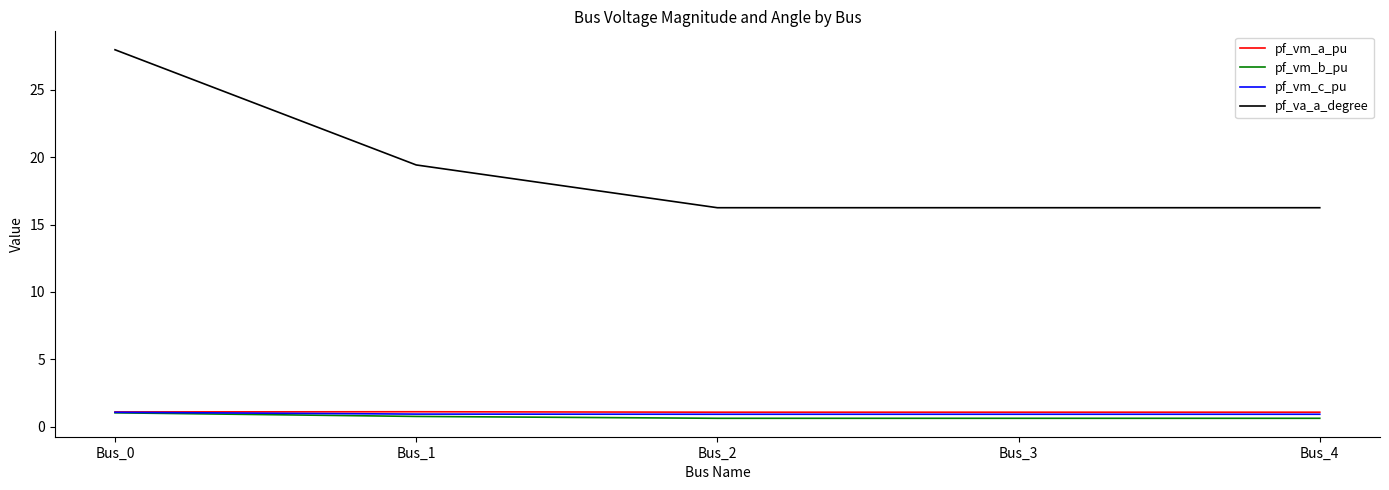

Which series has the largest total across all categories?

pf_va_a_degree